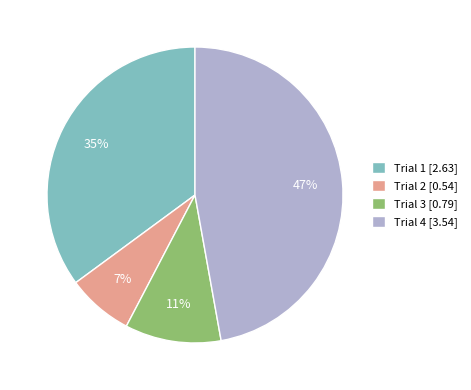

Is there a majority slice in this chart?

No